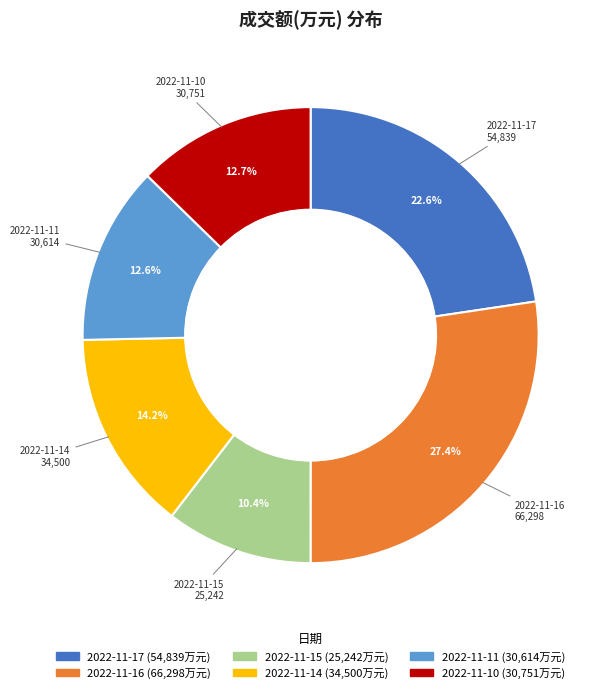

Which slice is the smallest?

2022-11-15